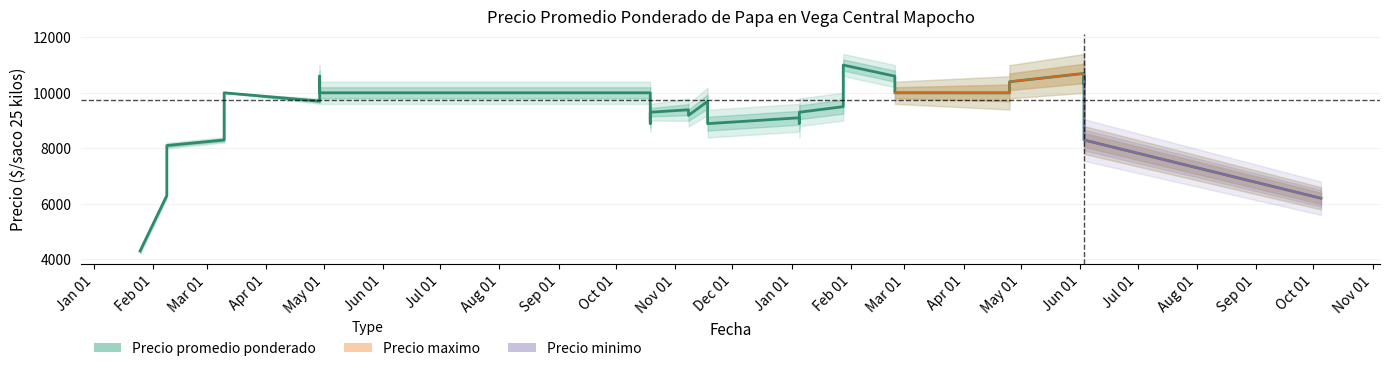

What are all the series names shown in the legend?

Precio promedio ponderado, Precio maximo, Precio minimo